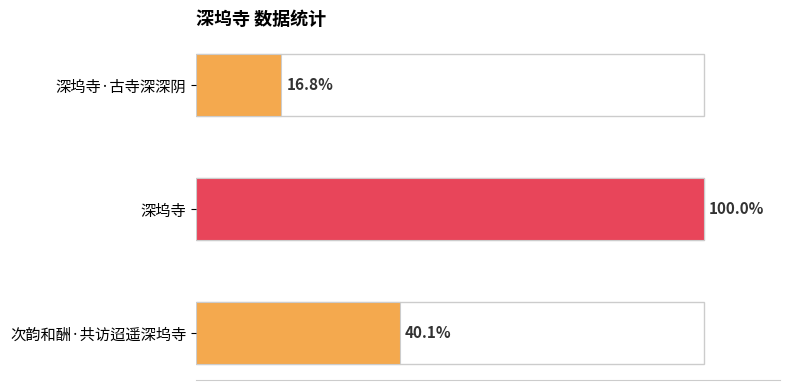

Are the bars horizontal?

Yes